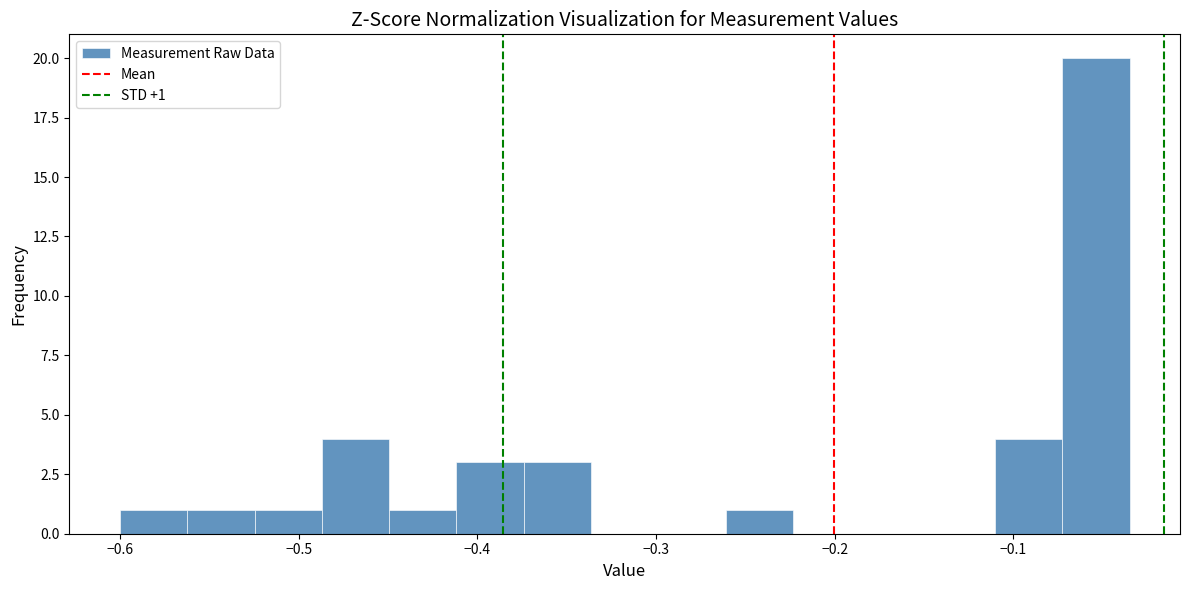

Around what value on the x-axis is the tallest bar? Give the approximate position of its centre, as read against the axis.

-0.05